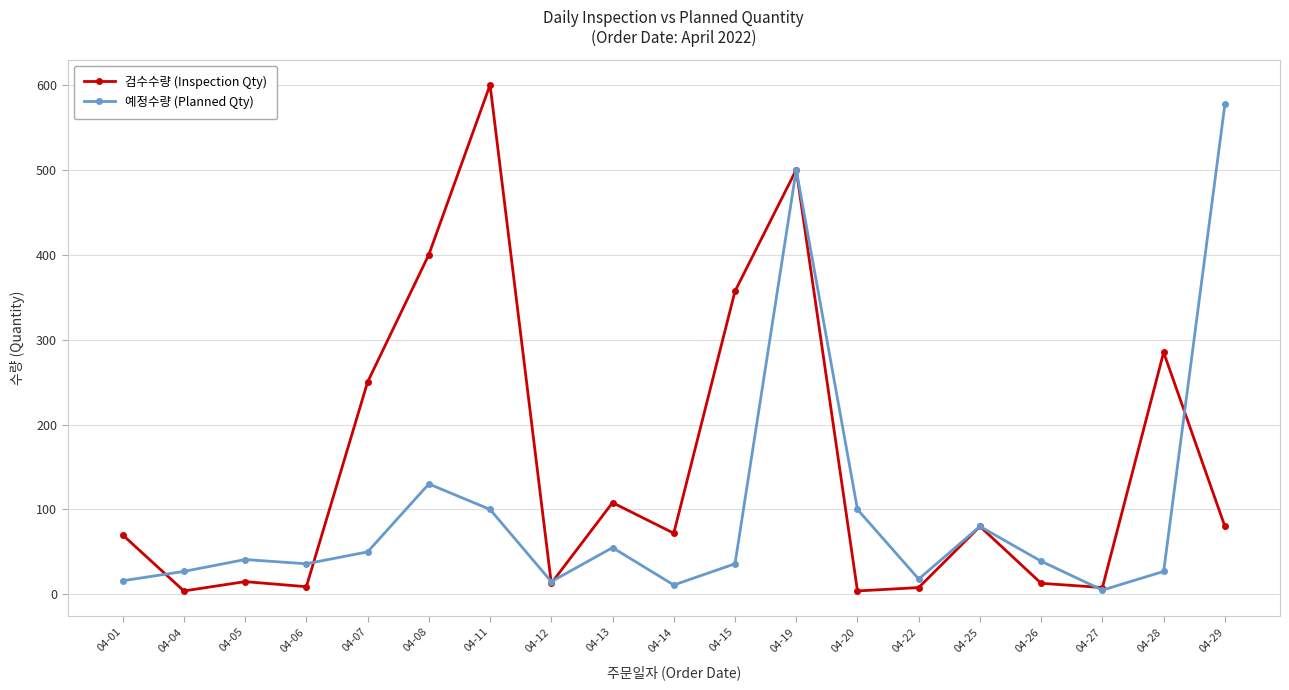

True or false: 예정수량 (Planned Qty) has more than 1 interior local peaks.

True